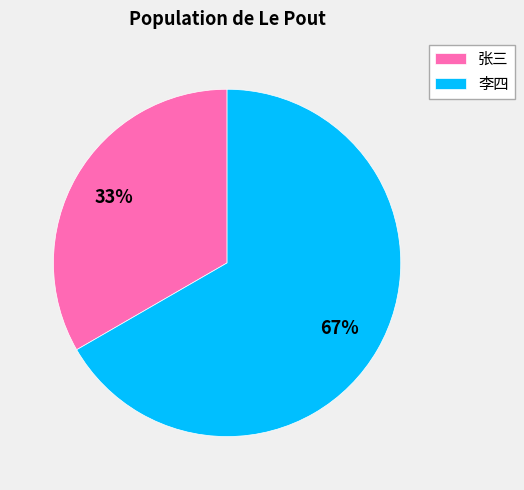

Between 李四 and 张三, which is larger?

李四